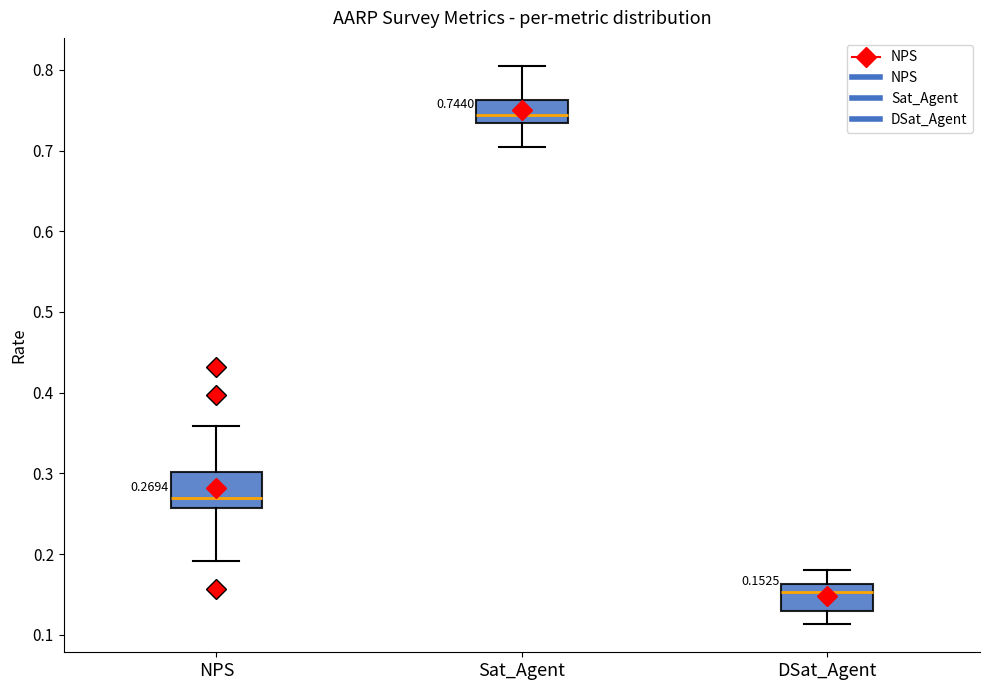

Comparing the boxes themselves (not the whiskers), which one is the tallest?

NPS